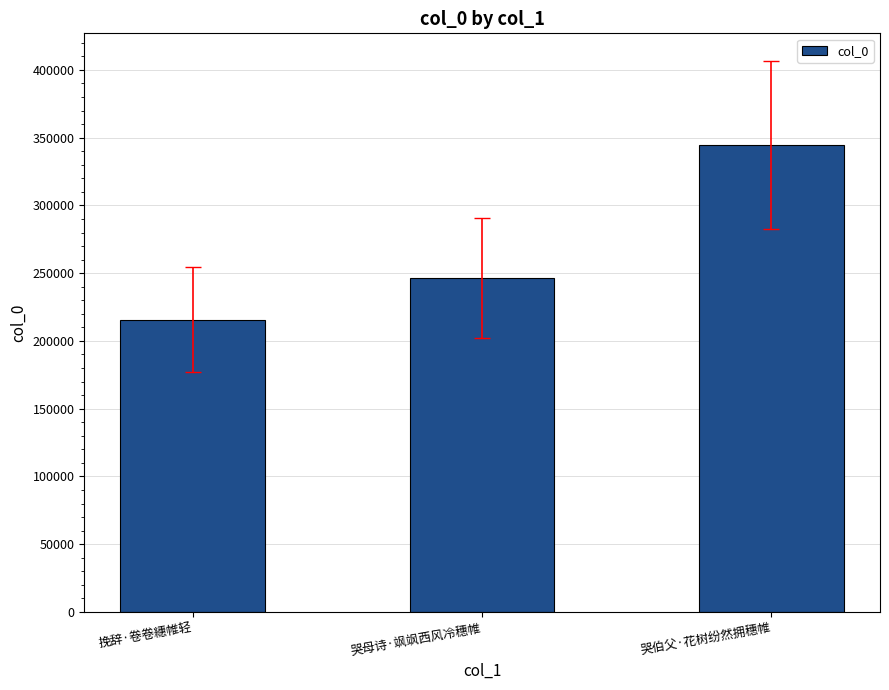

Which has a higher value, 哭伯父·花树纷然拥穗帷 or 挽辞·卷卷繐帷轻?

哭伯父·花树纷然拥穗帷